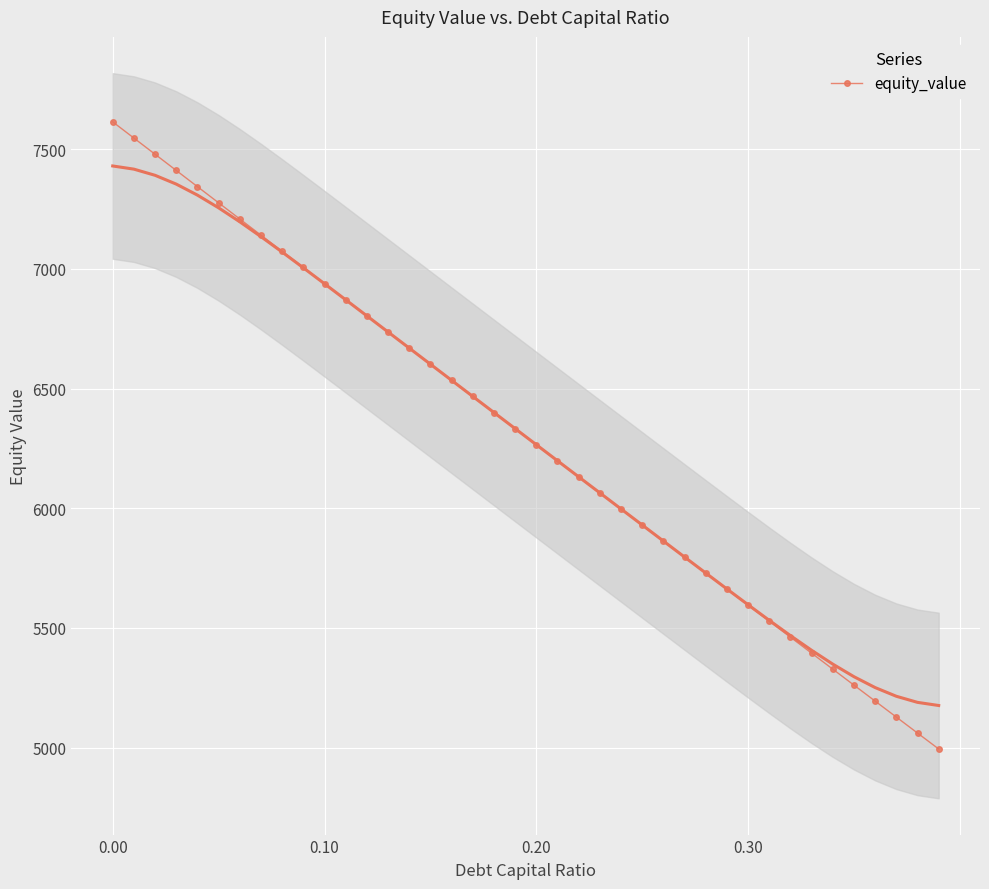

True or false: equity_value has more than 2 interior local peaks.

False